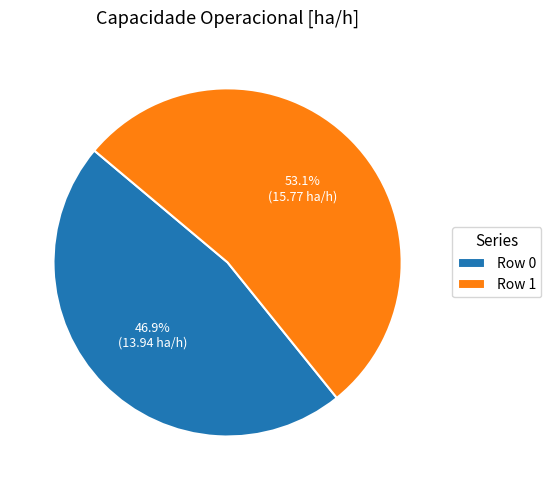

What is the largest slice in the pie chart?

Row 1